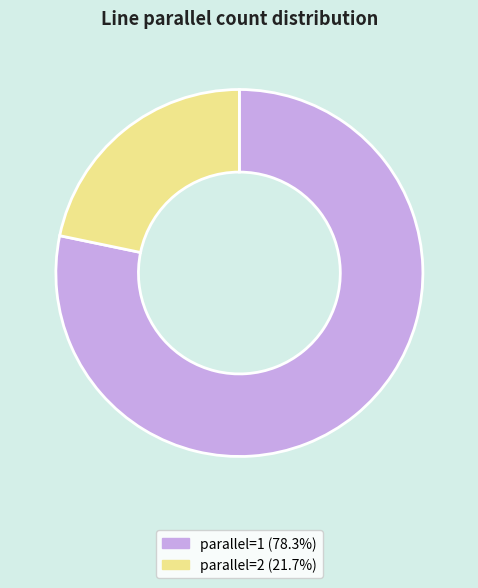

Rank the categories by value from highest to lowest.

parallel=1, parallel=2